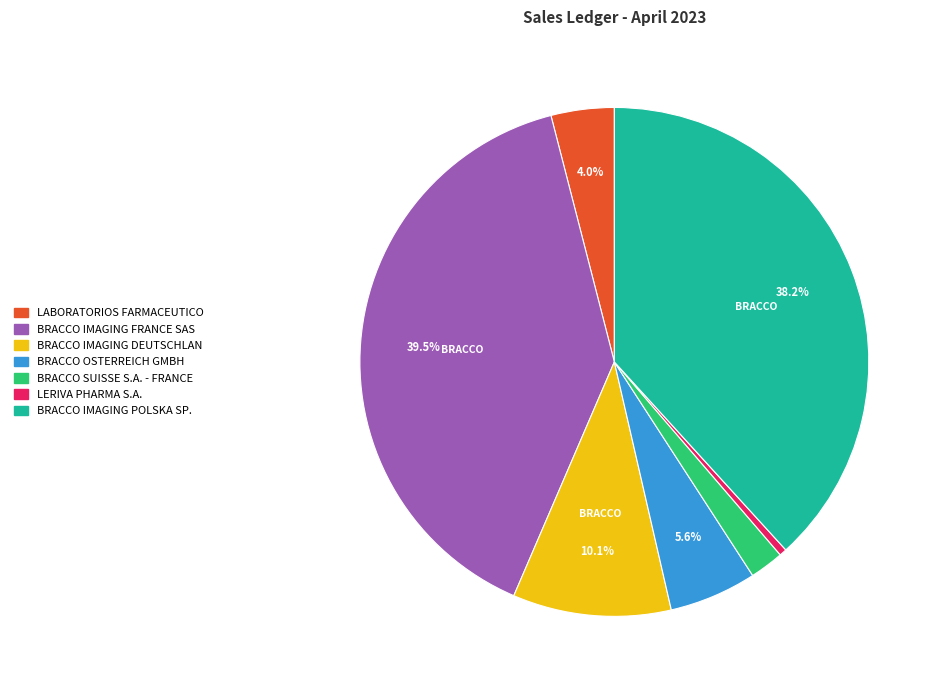

Is there any slice that represents more than half of the pie?

No